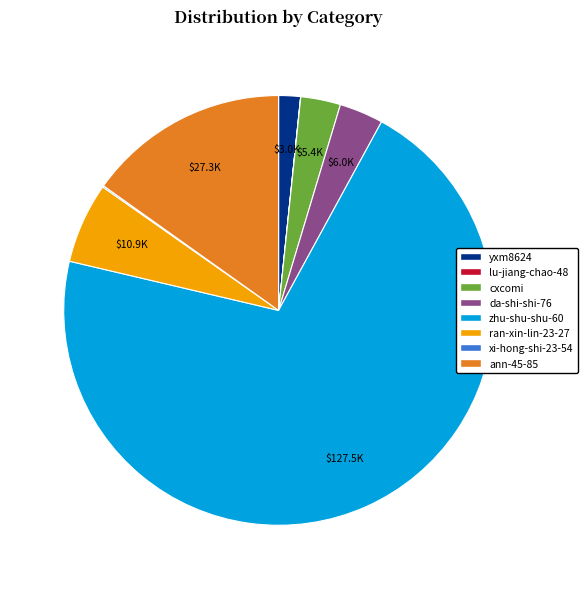

Which category has the biggest portion of the pie?

zhu-shu-shu-60